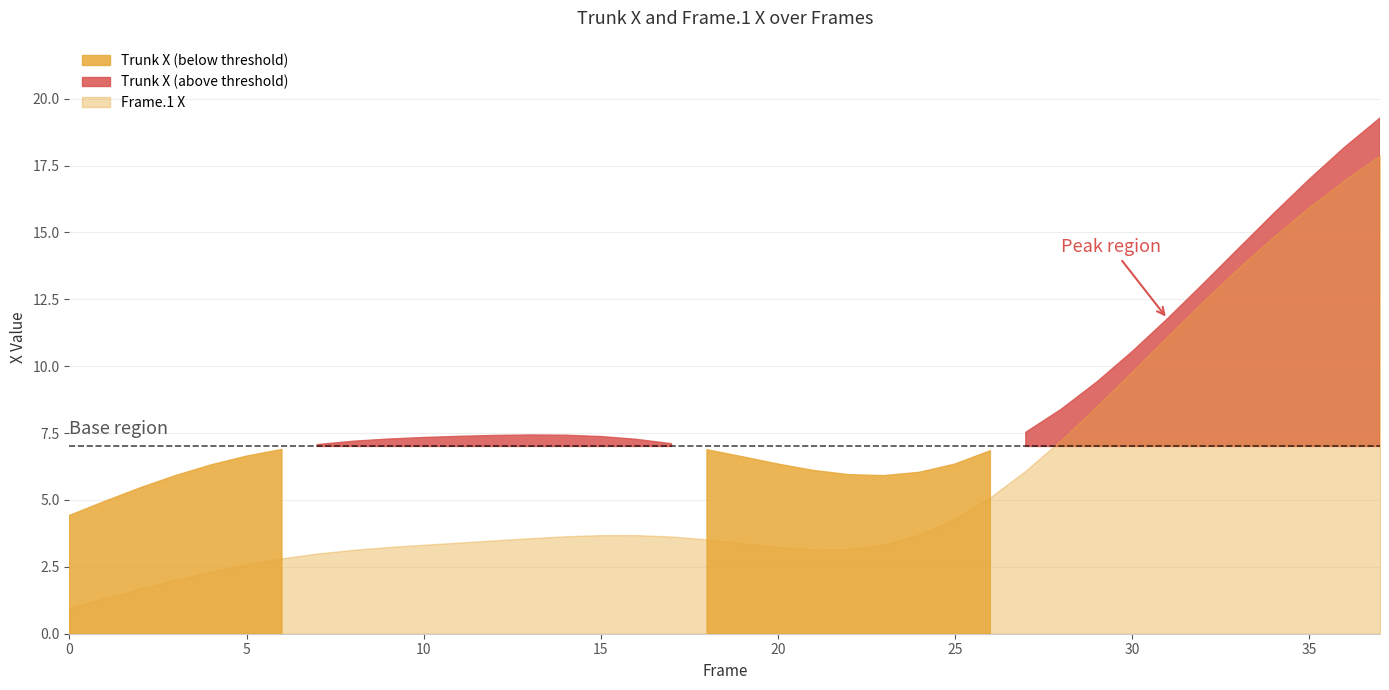

What is the difference between the Frame.1 X values at 36 and 6?

14.1